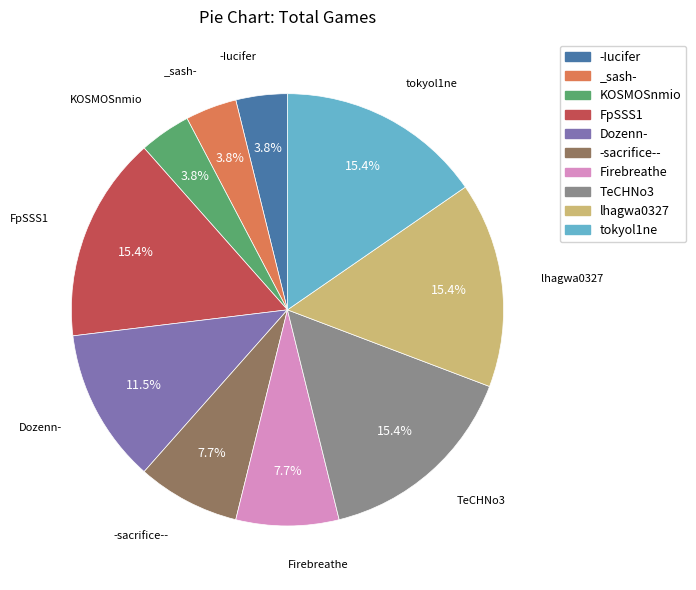

Does tokyol1ne account for over 50% of the chart?

No